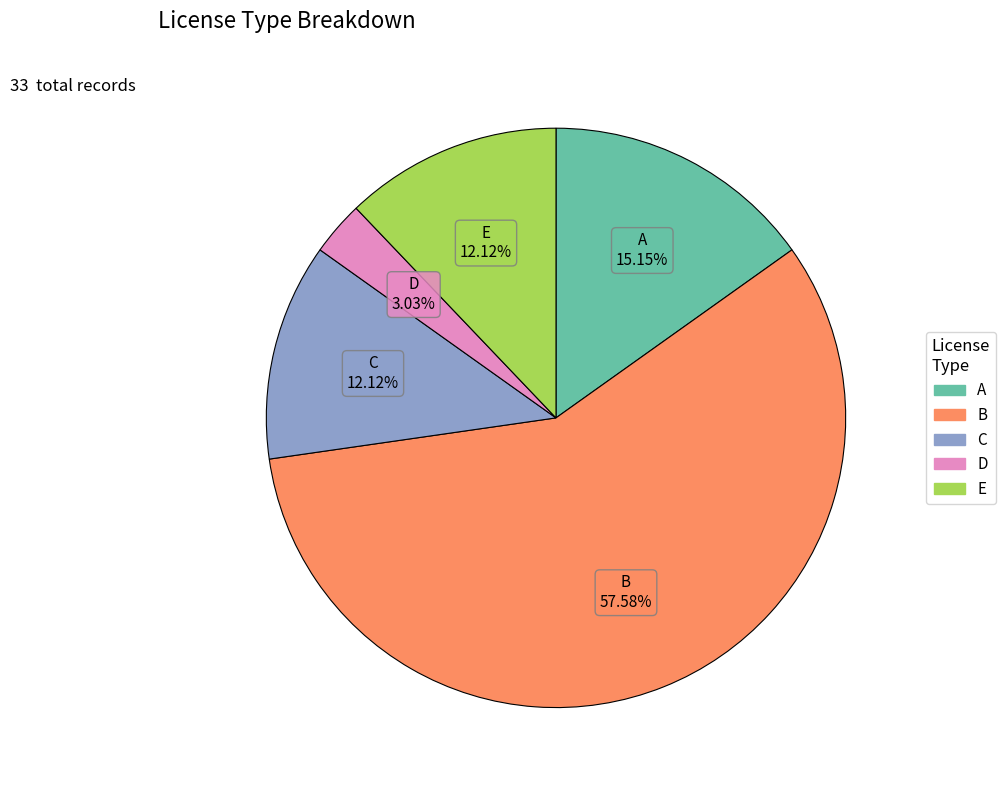

Is there any slice that represents more than half of the pie?

Yes